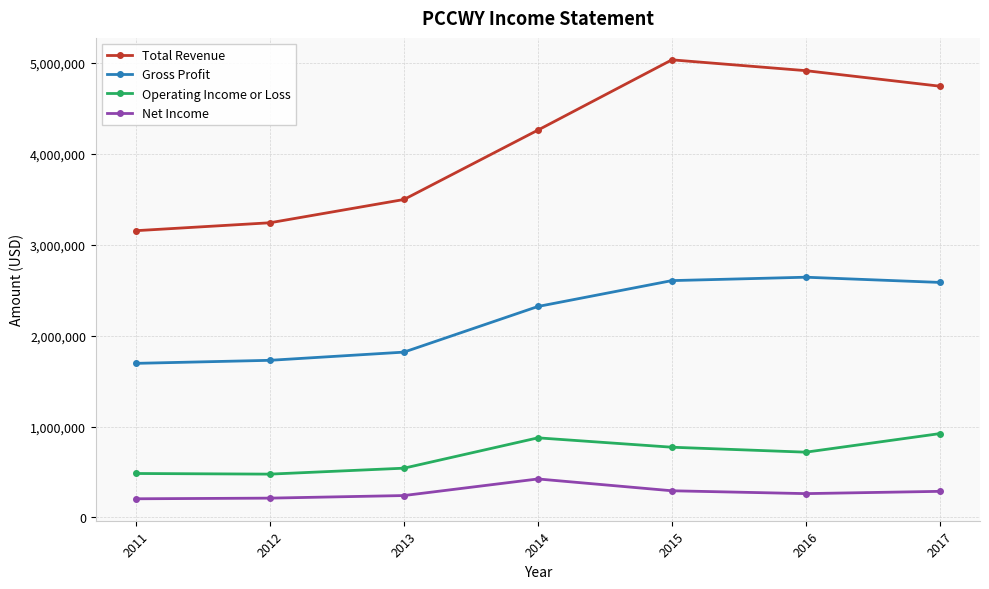

What are all the series names shown in the legend?

Total Revenue, Gross Profit, Operating Income or Loss, Net Income